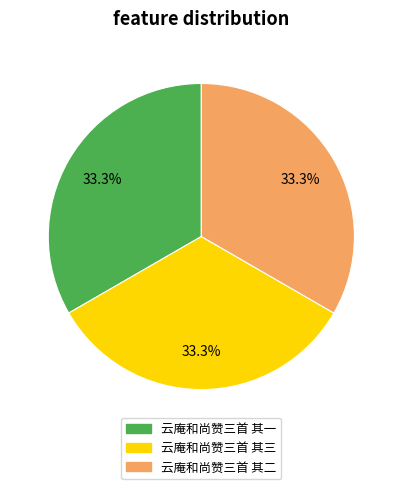

To the nearest percent, what is the average slice percentage?

33%